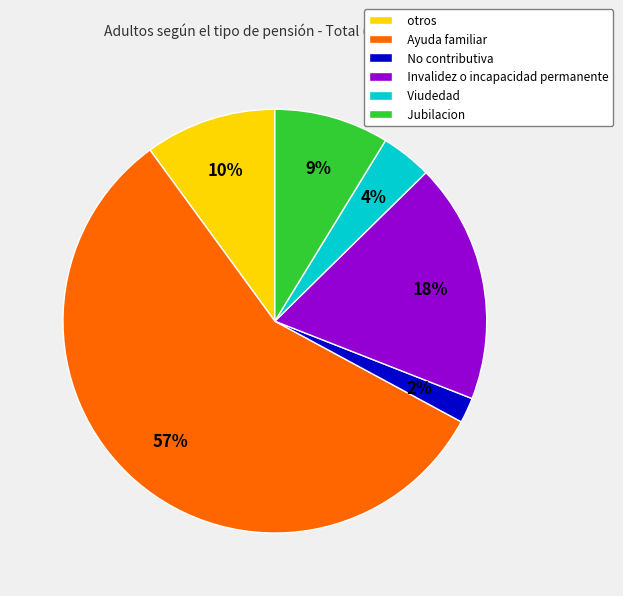

To the nearest percent, what percentage of the pie is No contributiva?

2%